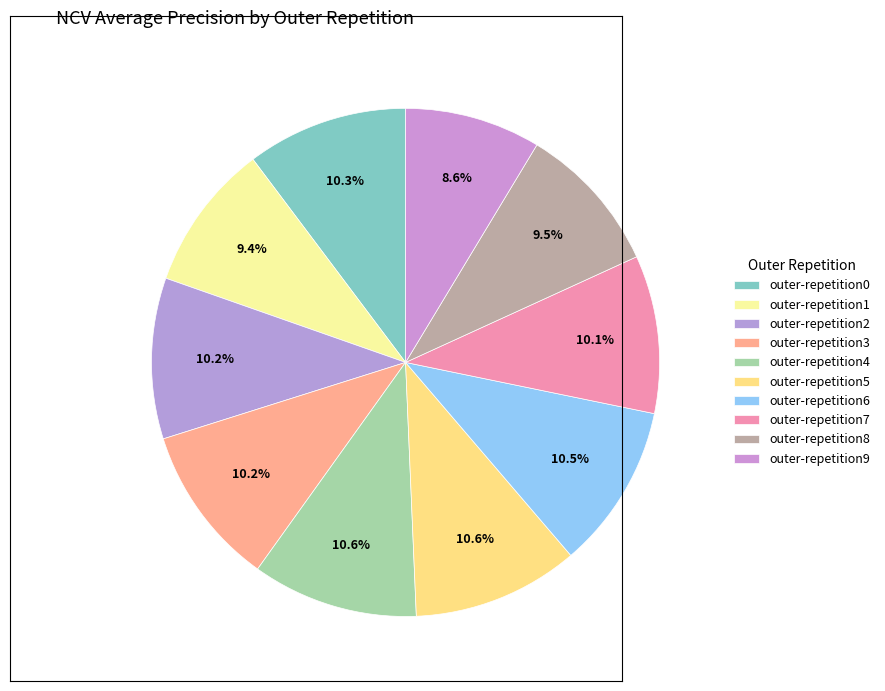

The outer-repetition6 slice represents 1% of the pie. True or false?

False